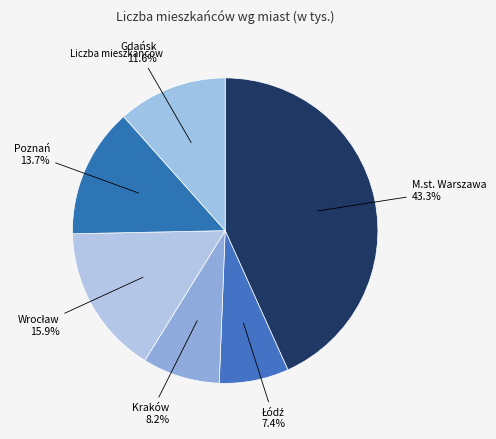

How many segments does this pie chart have?

6